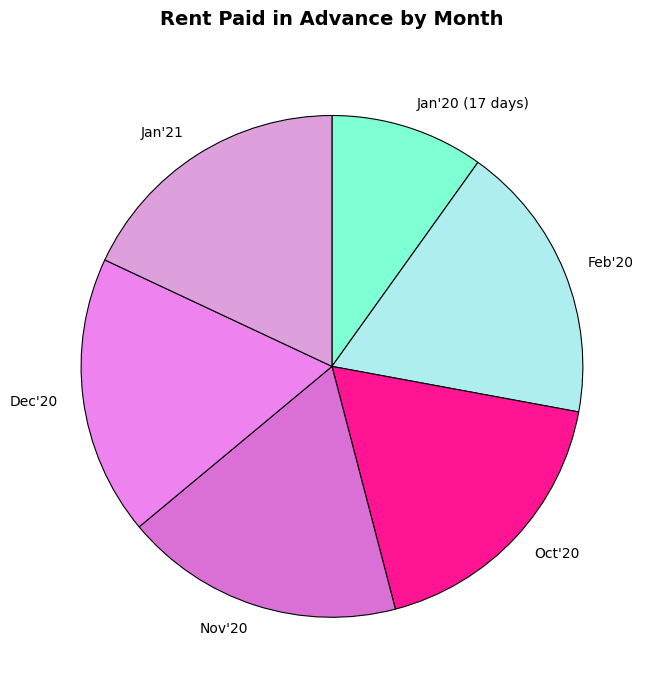

The Jan'20 (17 days) slice represents 10% of the pie. True or false?

True